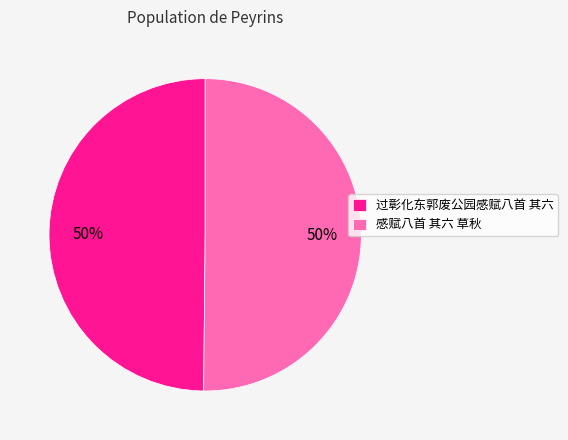

To the nearest percent, what portion does 感赋八首 其六 草秋 represent?

50%